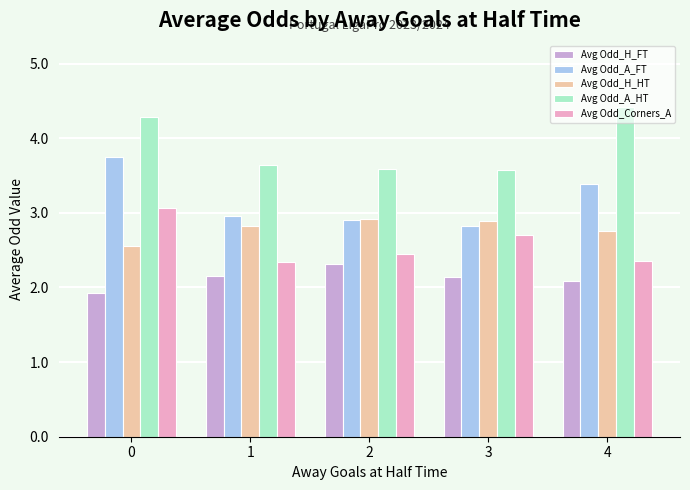

What is the value of the Avg Odd_Corners_A bar at the 3rd from the left?

2.5